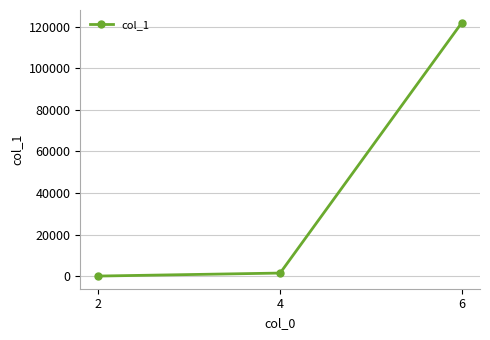

What is the value of the 2nd point from the left?

1479